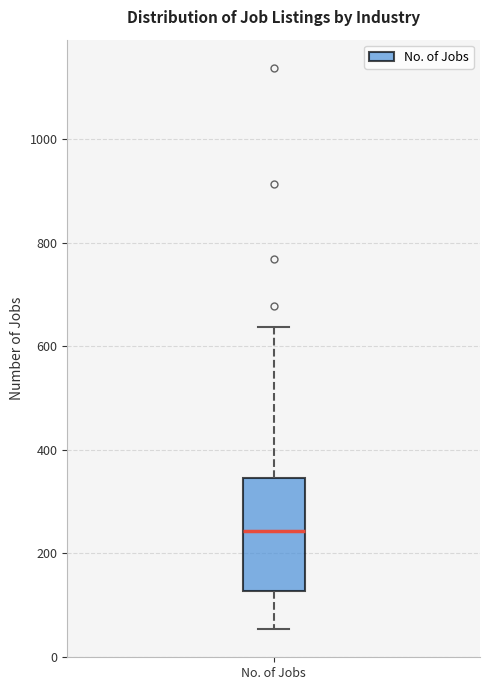

Transcribe this box plot: give where the median line is, the range the box spans, and where the two whiskers end, as read against the y-axis. The values are not printed on the chart, so give them approximately, as read against the axis.

median 240, box 120 to 340, whiskers 60 to 640